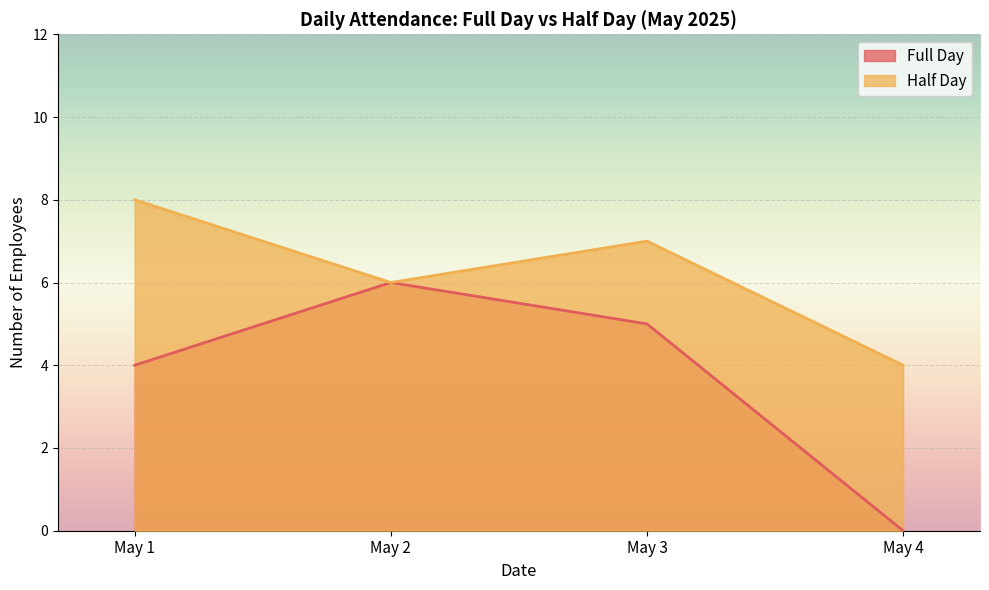

True or false: Half Day and Full Day cross at least once.

True